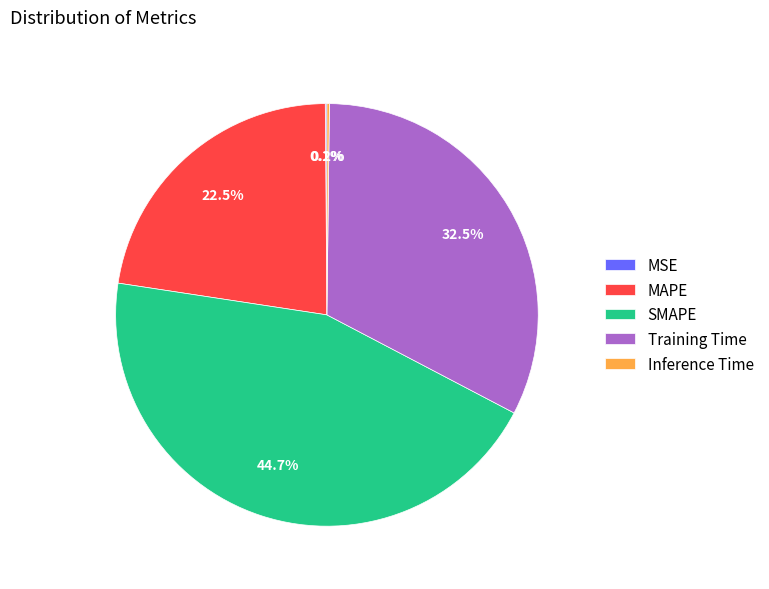

Which category has the biggest portion of the pie?

SMAPE